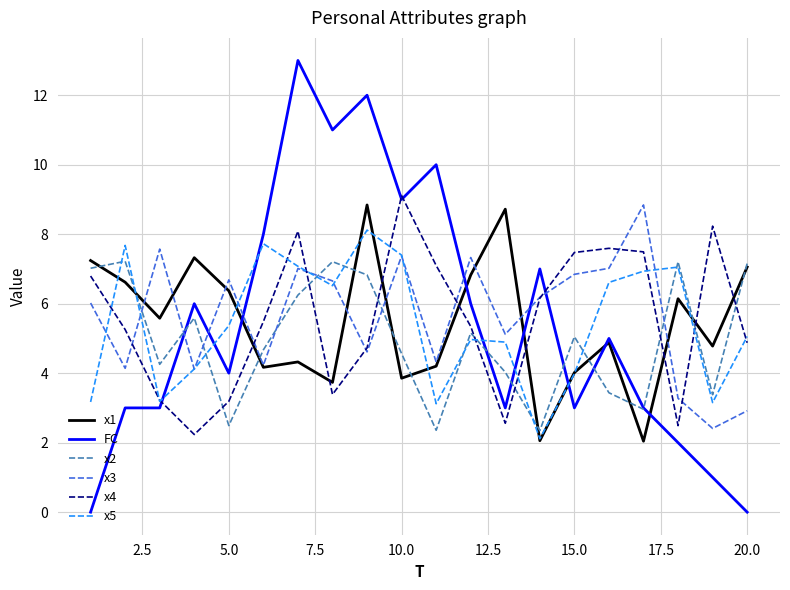

After their last crossing, which series has the higher values: x2 or x3?

x2